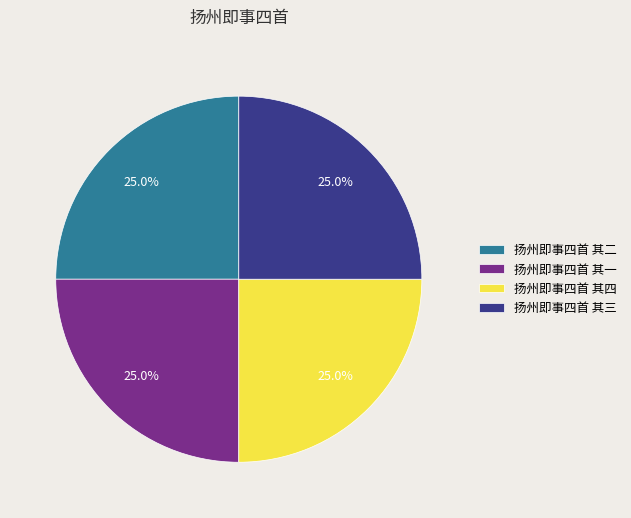

How many slices are in this pie chart?

4